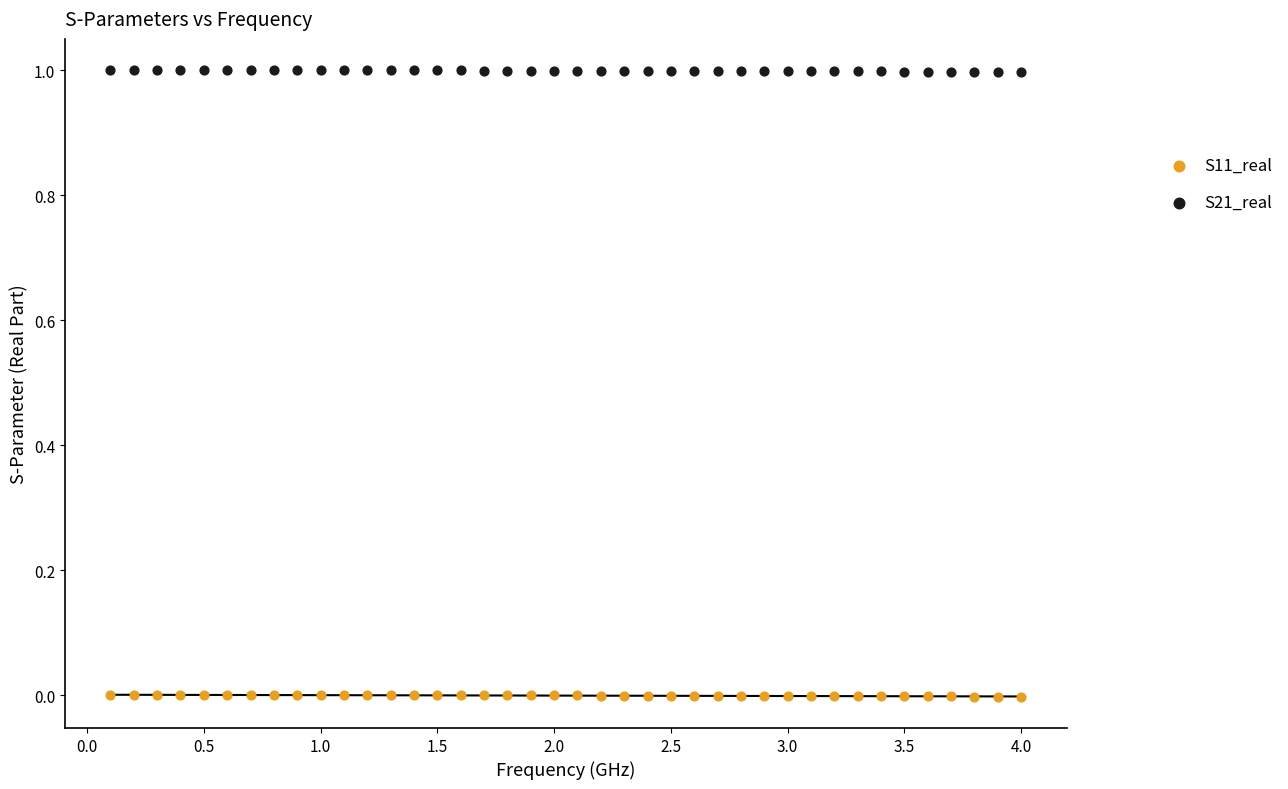

Across all data points, what is the range of X values (max minus min)?

3.9